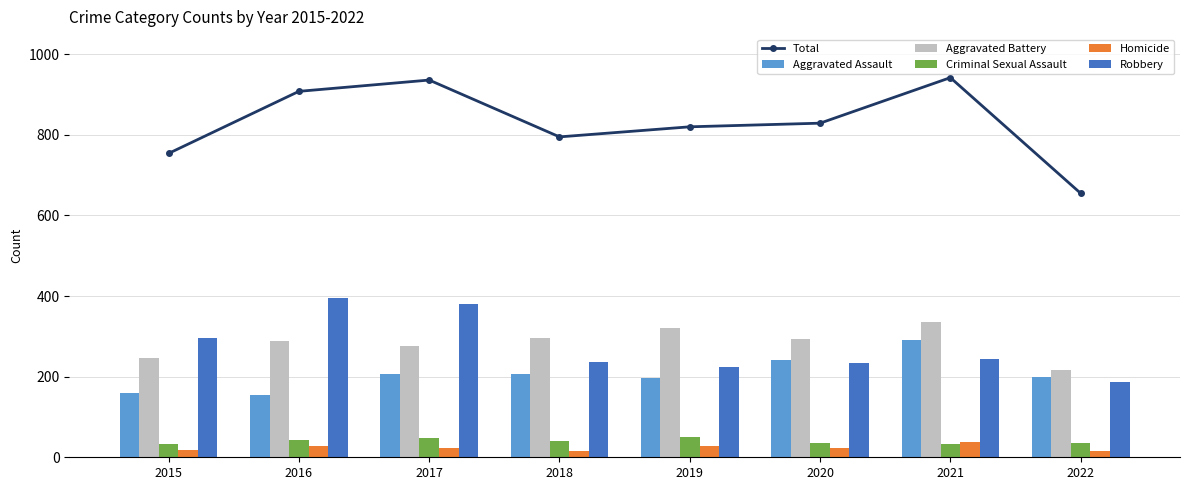

How many groups of bars are there?

8